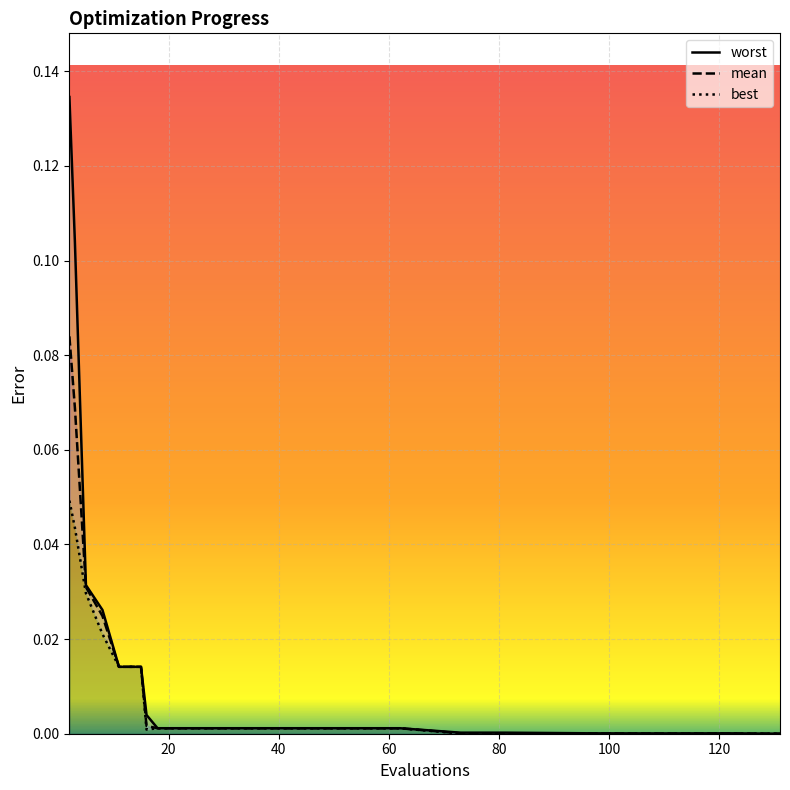

Rank the series at 5 from highest to lowest value.

worst, mean, best